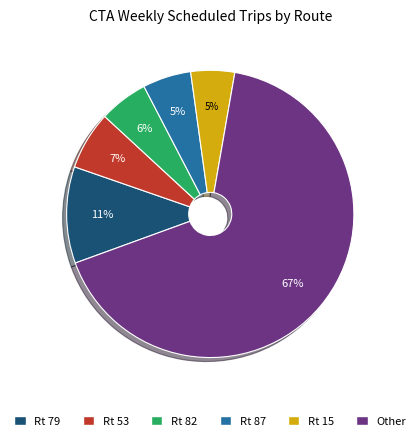

What is the largest slice in the pie chart?

Other